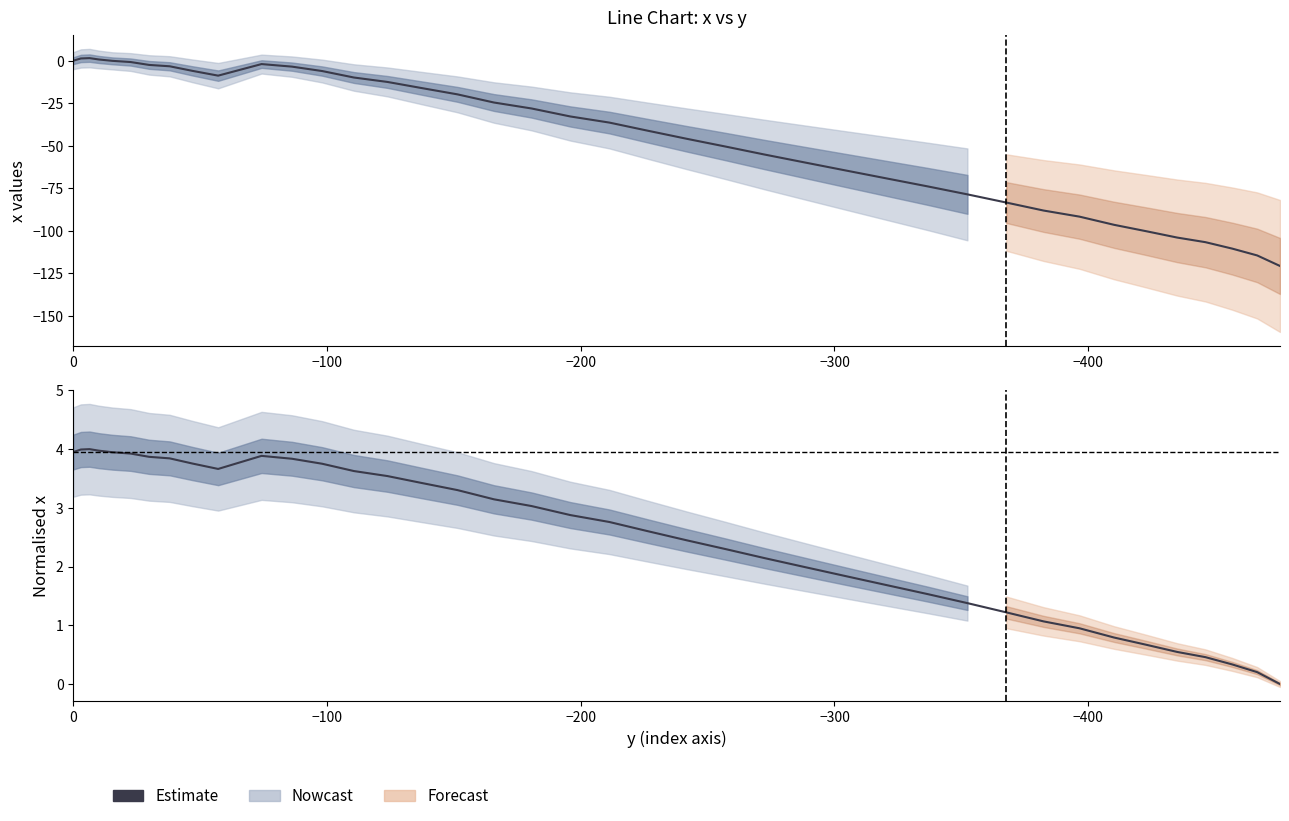

Count the number of values greater than 2.

25